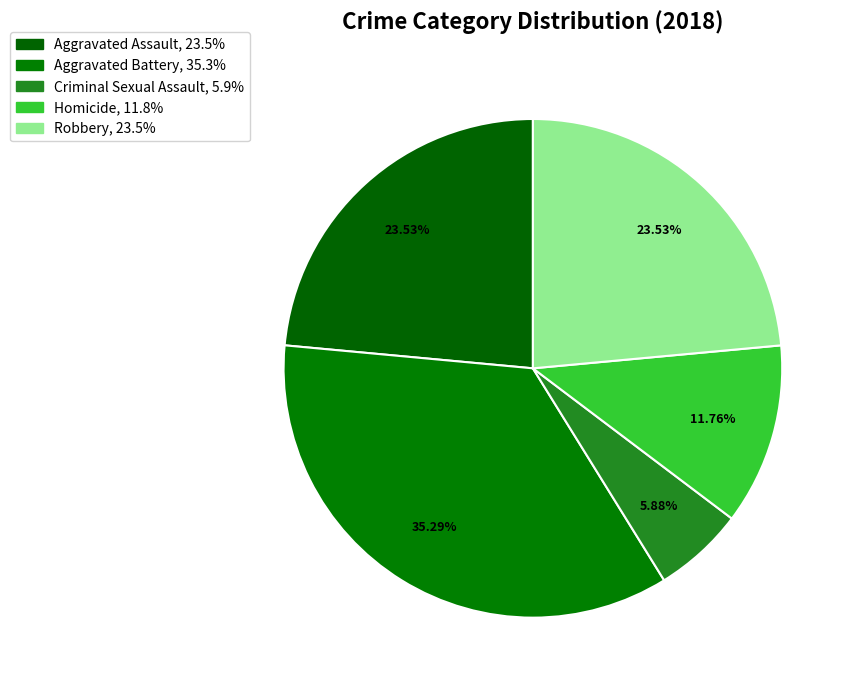

The Homicide slice represents 24% of the pie. True or false?

False